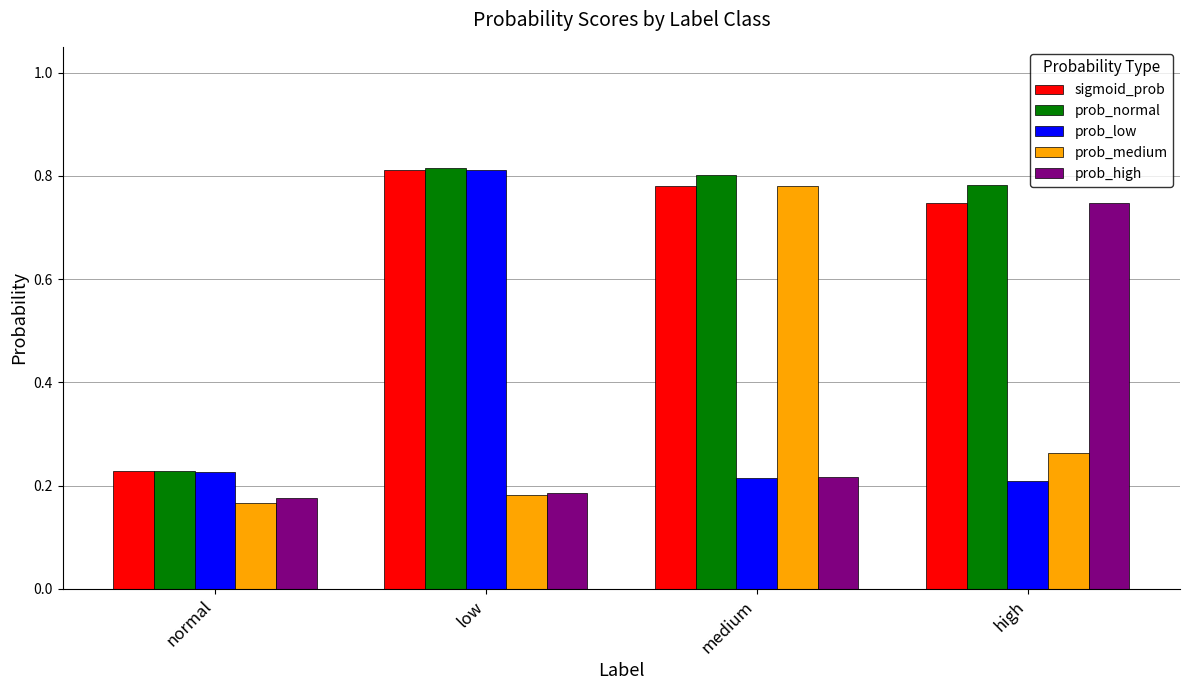

What is the label of the 4th bar from the right?

normal